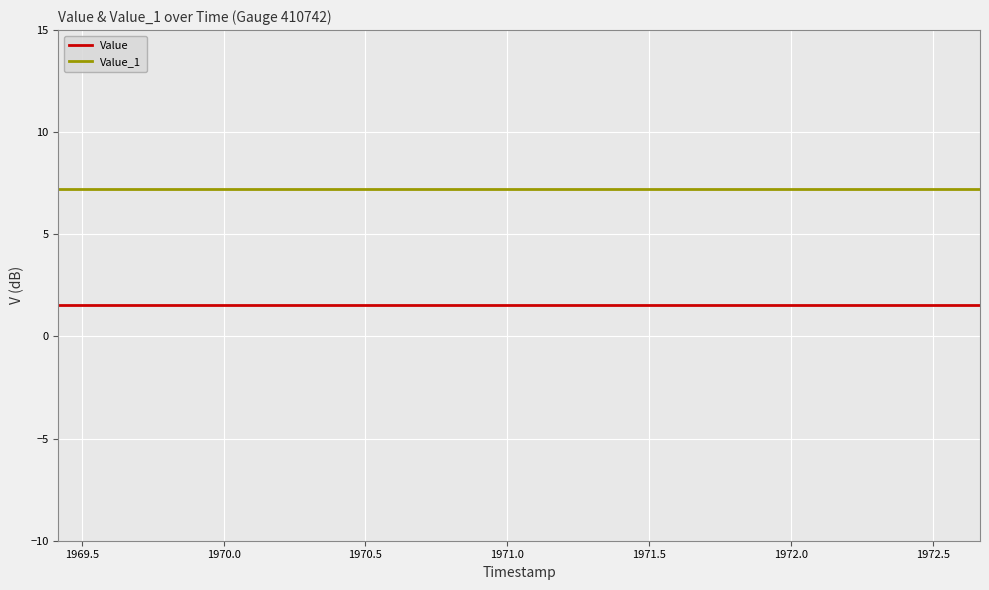

True or false: Value_1 and Value cross at least once.

False